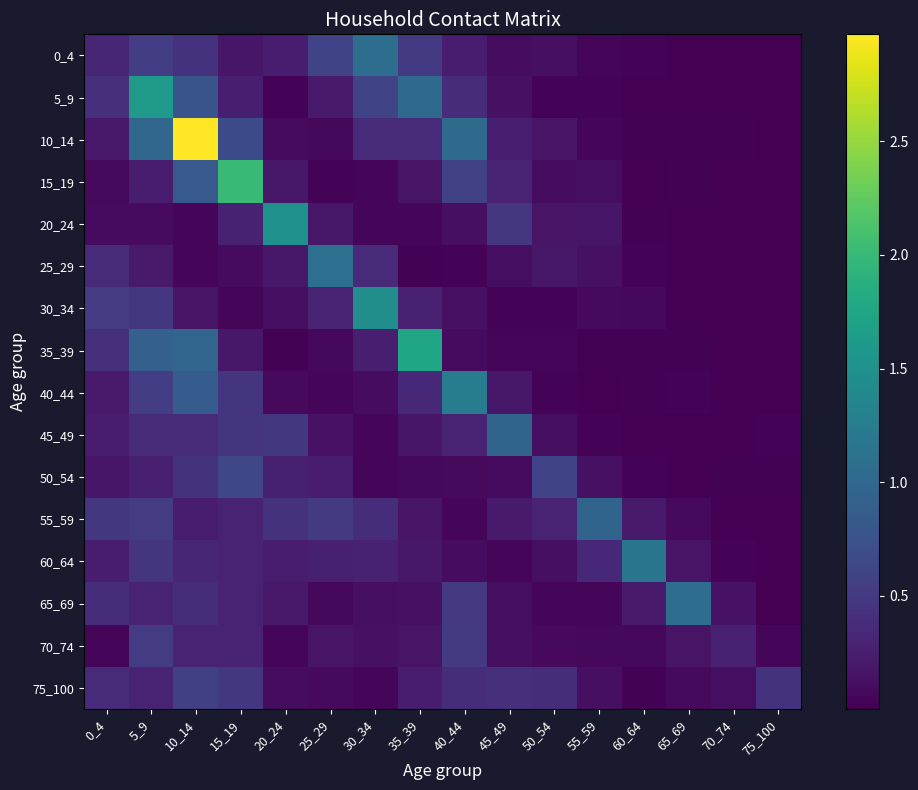

Reading right to left, what are all the values shown in this chart?

0_4: 75_100=0.0	70_74=0.0	65_69=0.0	60_64=0.0	55_59=0.1	50_54=0.1	45_49=0.1	40_44=0.2	35_39=0.5	30_34=1.1	25_29=0.6	20_24=0.2	15_19=0.2	10_14=0.4	5_9=0.5	0_4=0.3
5_9: 75_100=0.0	70_74=0.0	65_69=0.0	60_64=0.0	55_59=0.0	50_54=0.0	45_49=0.1	40_44=0.4	35_39=1.0	30_34=0.6	25_29=0.2	20_24=0.0	15_19=0.2	10_14=0.8	5_9=1.6	0_4=0.4
10_14: 75_100=0.0	70_74=0.0	65_69=0.0	60_64=0.0	55_59=0.0	50_54=0.2	45_49=0.2	40_44=1.0	35_39=0.4	30_34=0.4	25_29=0.1	20_24=0.1	15_19=0.7	10_14=3.0	5_9=1.0	0_4=0.2
15_19: 75_100=0.0	70_74=0.0	65_69=0.0	60_64=0.0	55_59=0.1	50_54=0.1	45_49=0.3	40_44=0.6	35_39=0.2	30_34=0.0	25_29=0.0	20_24=0.2	15_19=2.0	10_14=0.8	5_9=0.2	0_4=0.1
20_24: 75_100=0.0	70_74=0.0	65_69=0.0	60_64=0.0	55_59=0.2	50_54=0.2	45_49=0.5	40_44=0.1	35_39=0.1	30_34=0.0	25_29=0.2	20_24=1.5	15_19=0.3	10_14=0.1	5_9=0.1	0_4=0.1
25_29: 75_100=0.0	70_74=0.0	65_69=0.0	60_64=0.0	55_59=0.1	50_54=0.2	45_49=0.1	40_44=0.0	35_39=0.0	30_34=0.4	25_29=1.1	20_24=0.2	15_19=0.1	10_14=0.0	5_9=0.2	0_4=0.4
30_34: 75_100=0.0	70_74=0.0	65_69=0.0	60_64=0.1	55_59=0.1	50_54=0.0	45_49=0.0	40_44=0.1	35_39=0.3	30_34=1.5	25_29=0.3	20_24=0.1	15_19=0.0	10_14=0.2	5_9=0.5	0_4=0.5
35_39: 75_100=0.0	70_74=0.0	65_69=0.0	60_64=0.0	55_59=0.0	50_54=0.0	45_49=0.1	40_44=0.1	35_39=1.7	30_34=0.3	25_29=0.1	20_24=0.0	15_19=0.2	10_14=1.0	5_9=0.9	0_4=0.4
40_44: 75_100=0.0	70_74=0.0	65_69=0.0	60_64=0.0	55_59=0.0	50_54=0.0	45_49=0.2	40_44=1.2	35_39=0.3	30_34=0.1	25_29=0.0	20_24=0.1	15_19=0.5	10_14=0.9	5_9=0.5	0_4=0.2
45_49: 75_100=0.0	70_74=0.0	65_69=0.0	60_64=0.0	55_59=0.0	50_54=0.1	45_49=1.0	40_44=0.3	35_39=0.2	30_34=0.1	25_29=0.2	20_24=0.5	15_19=0.4	10_14=0.4	5_9=0.4	0_4=0.2
50_54: 75_100=0.0	70_74=0.0	65_69=0.0	60_64=0.0	55_59=0.1	50_54=0.6	45_49=0.1	40_44=0.1	35_39=0.1	30_34=0.1	25_29=0.2	20_24=0.3	15_19=0.6	10_14=0.4	5_9=0.3	0_4=0.2
55_59: 75_100=0.0	70_74=0.0	65_69=0.1	60_64=0.2	55_59=1.0	50_54=0.3	45_49=0.2	40_44=0.0	35_39=0.2	30_34=0.4	25_29=0.5	20_24=0.4	15_19=0.3	10_14=0.2	5_9=0.5	0_4=0.5
60_64: 75_100=0.0	70_74=0.0	65_69=0.2	60_64=1.2	55_59=0.3	50_54=0.1	45_49=0.0	40_44=0.1	35_39=0.2	30_34=0.3	25_29=0.3	20_24=0.2	15_19=0.3	10_14=0.3	5_9=0.5	0_4=0.2
65_69: 75_100=0.0	70_74=0.1	65_69=1.1	60_64=0.2	55_59=0.1	50_54=0.0	45_49=0.1	40_44=0.5	35_39=0.1	30_34=0.1	25_29=0.1	20_24=0.2	15_19=0.3	10_14=0.4	5_9=0.3	0_4=0.4
70_74: 75_100=0.1	70_74=0.3	65_69=0.2	60_64=0.1	55_59=0.1	50_54=0.1	45_49=0.1	40_44=0.5	35_39=0.2	30_34=0.1	25_29=0.2	20_24=0.0	15_19=0.3	10_14=0.3	5_9=0.5	0_4=0.0
75_100: 75_100=0.4	70_74=0.1	65_69=0.1	60_64=0.0	55_59=0.1	50_54=0.4	45_49=0.4	40_44=0.4	35_39=0.2	30_34=0.0	25_29=0.1	20_24=0.1	15_19=0.5	10_14=0.6	5_9=0.3	0_4=0.4